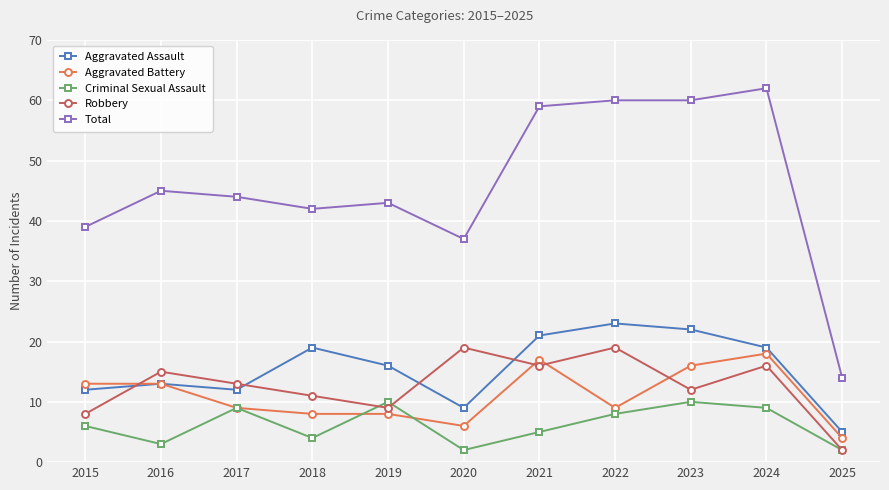

What is the total value across all series at 2016?

89